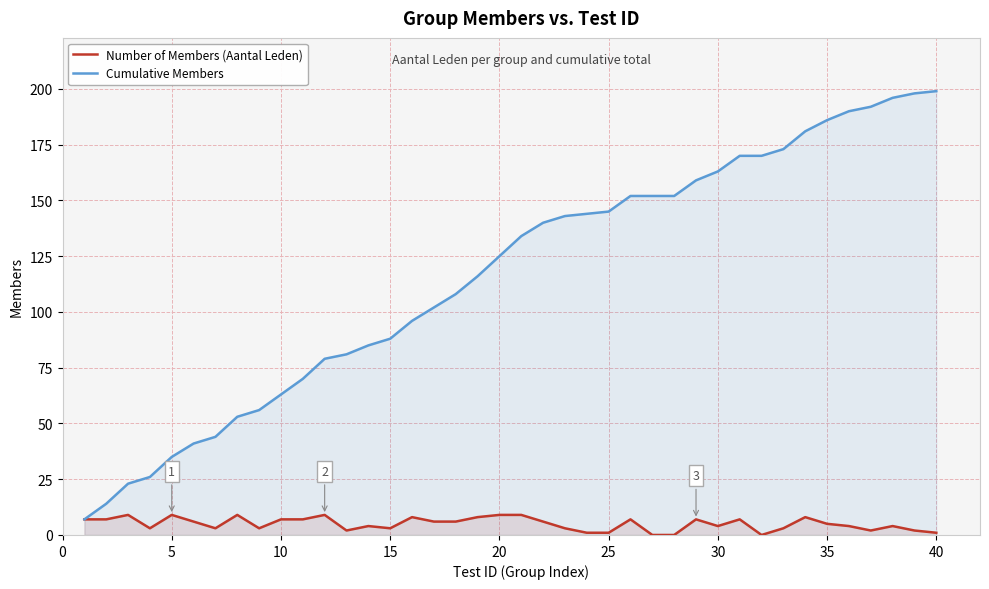

Is it true that Cumulative Members equals 199 at 40?

True